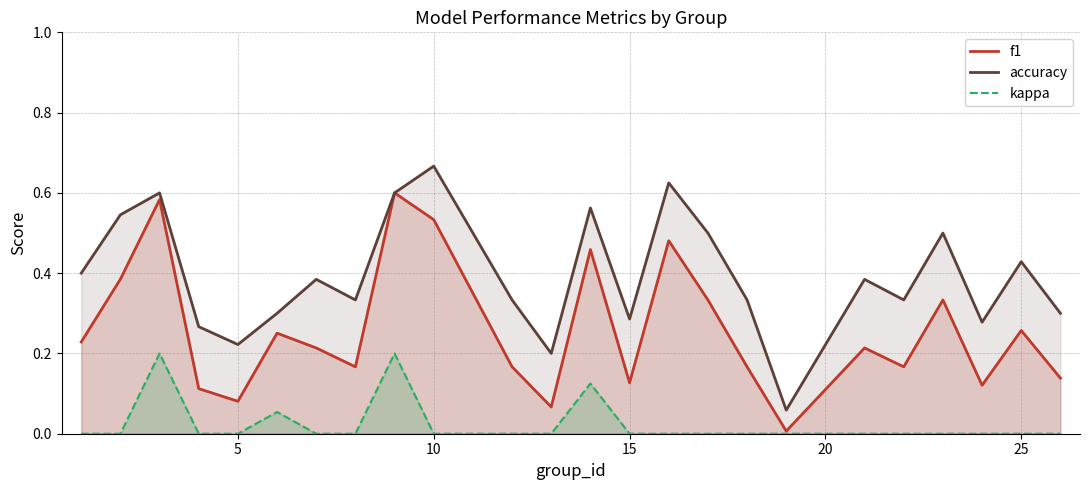

Which series has the largest total across all categories?

accuracy